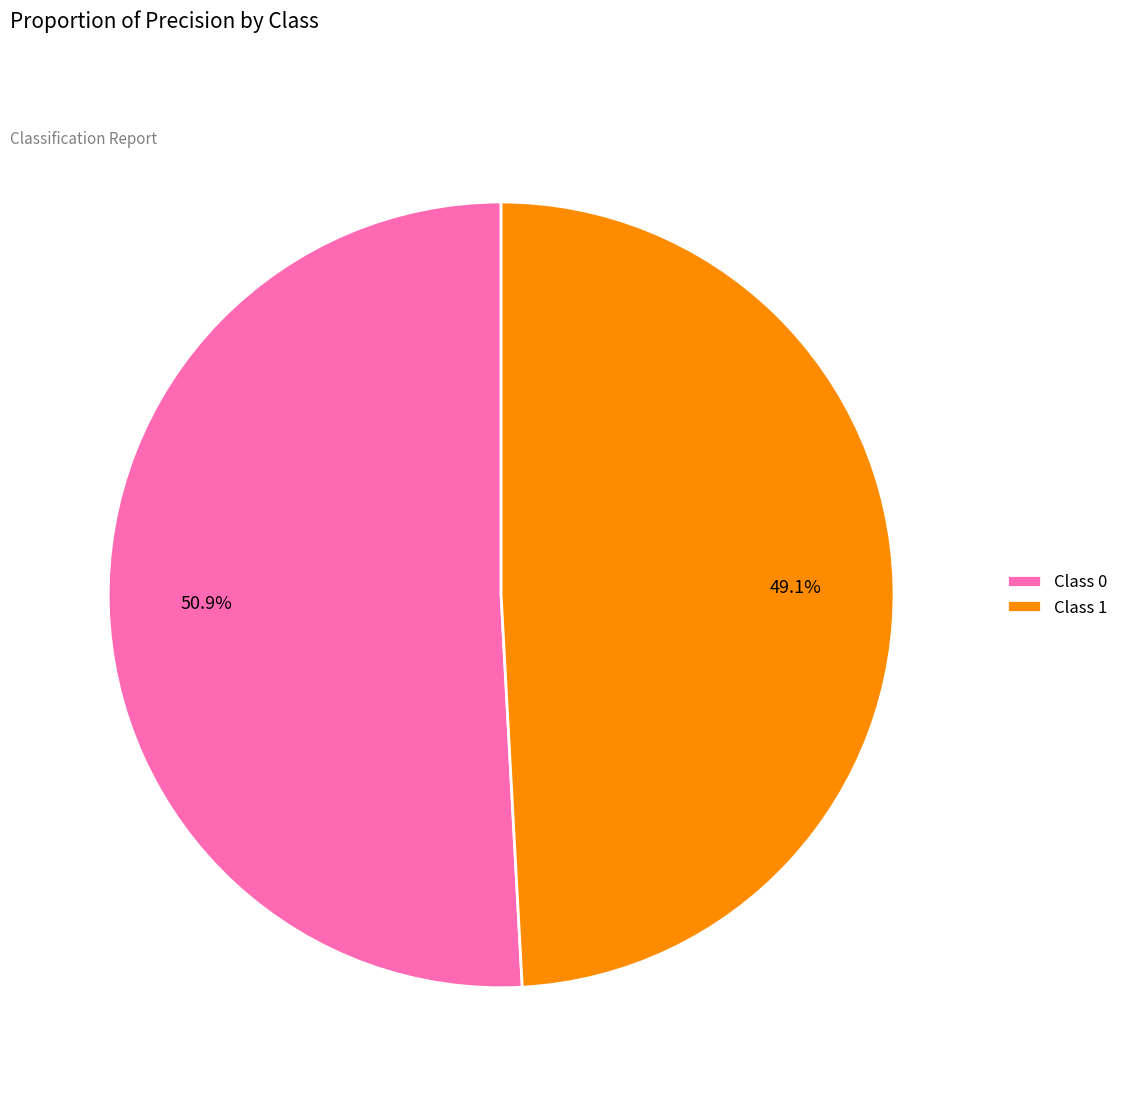

Does Class 1 account for over 50% of the chart?

No